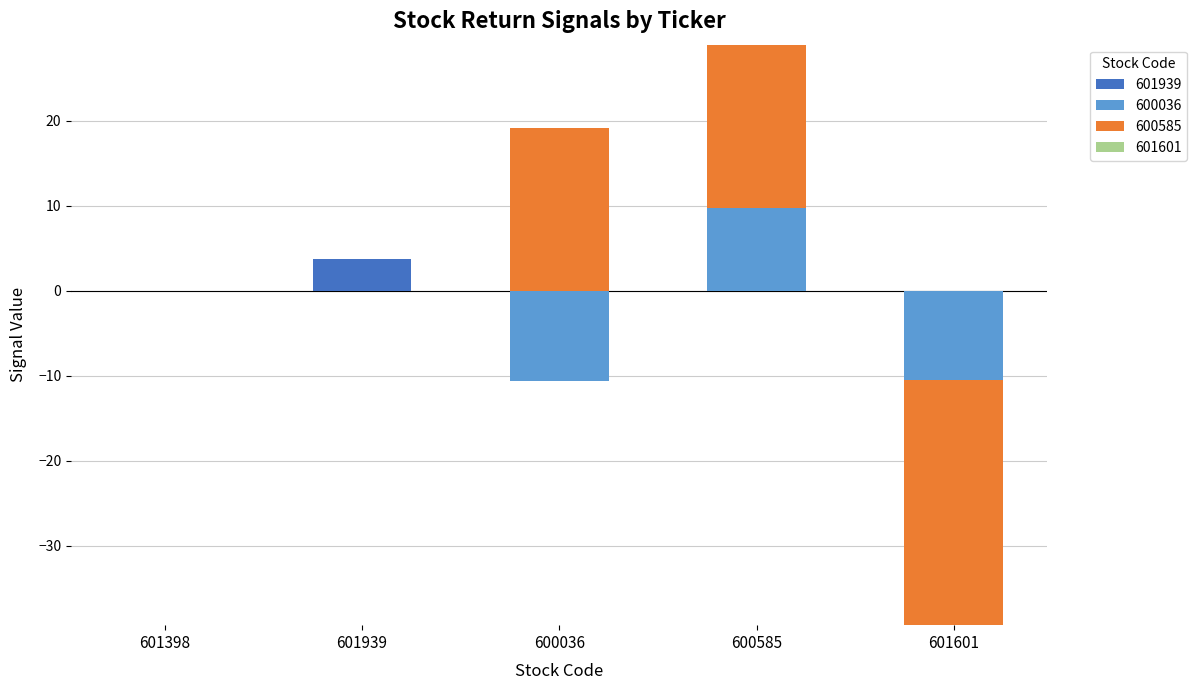

What is the greatest value displayed?

19.2